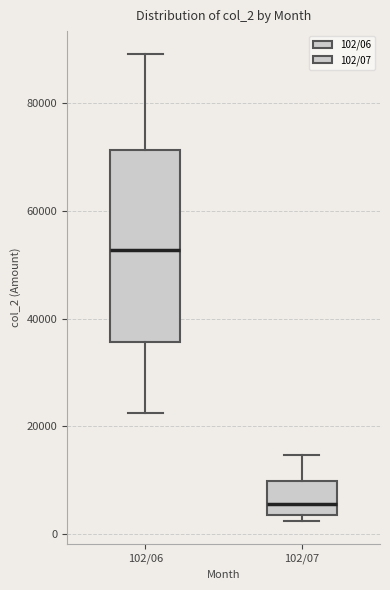

Reading left to right, read every box against the y-axis: the position of its median line, the range the box covers, and the ends of its whiskers. The values are not printed on the chart, so give them approximately, as read against the axis.

102/06: median 52000, box 36000 to 72000, whiskers 22000 to 90000
102/07: median 6000, box 4000 to 10000, whiskers 2000 to 14000